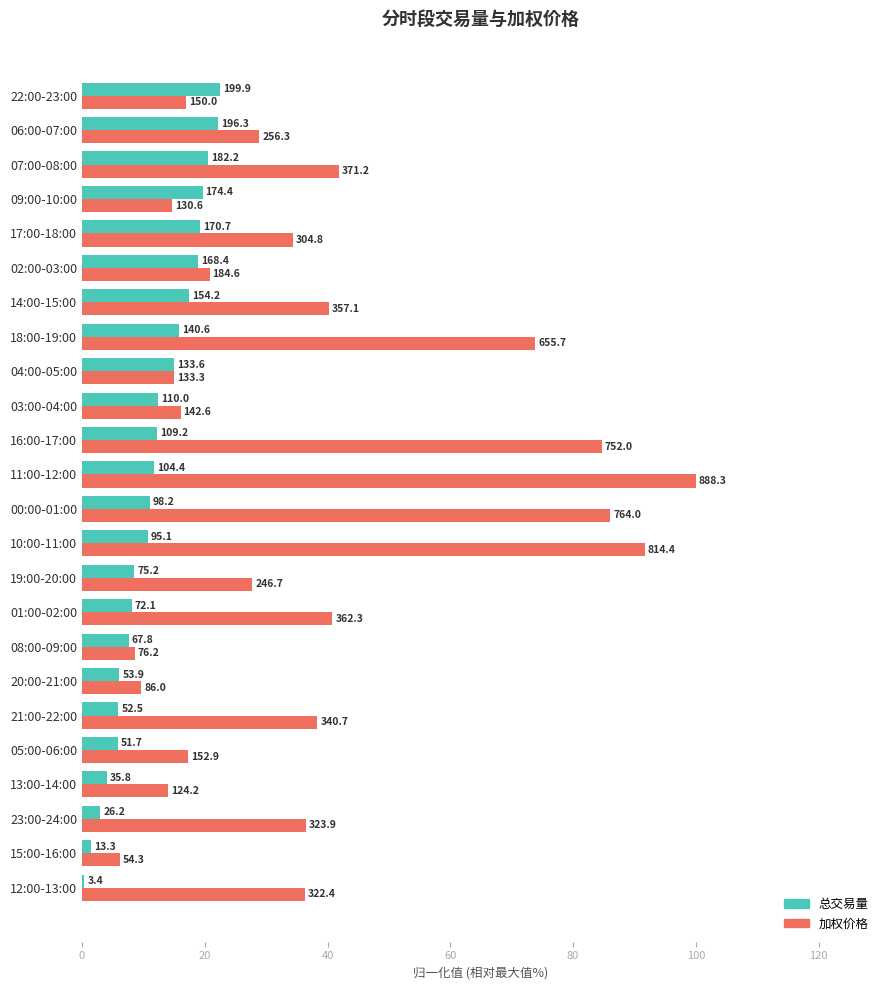

How many data points does each series have?

24